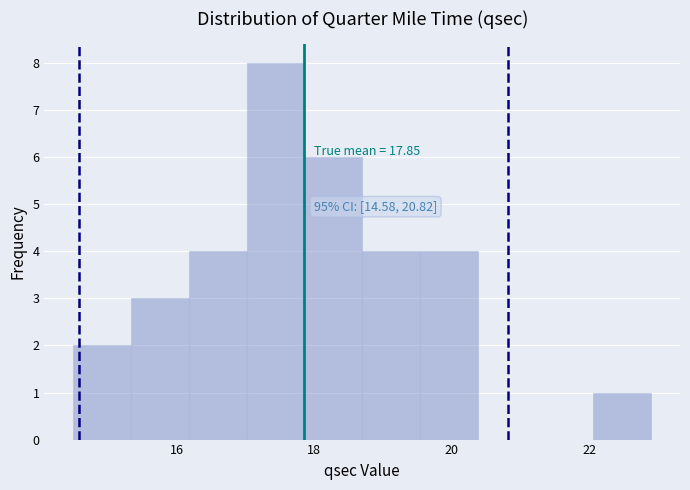

Over which range of the x-axis is the bar tallest?

17.02 to 17.86